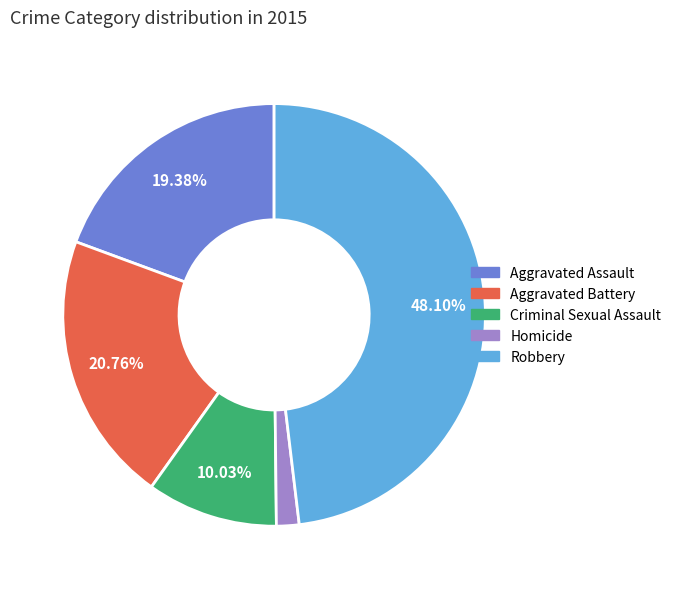

Is the sum of Homicide and Aggravated Assault greater than half?

No